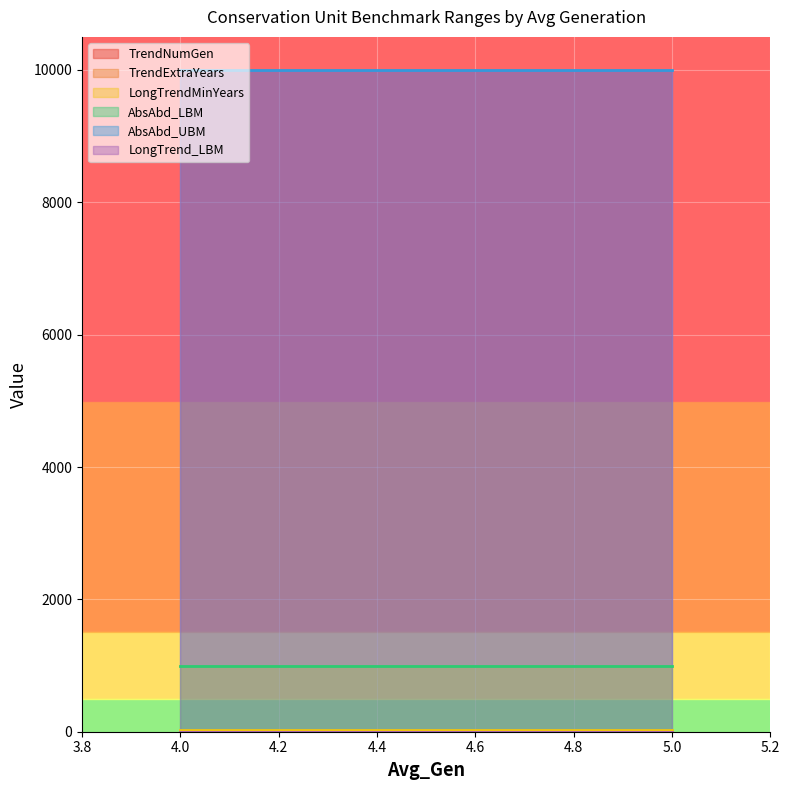

Reading left to right, what are all the values shown in this chart?

TrendNumGen: 3.0	3.0	3.0	3.0	3.0	3.0	3.0	3.0	3.0	3.0	3.0	3.0	3.0	3.0	3.0	3.0	3.0	3.0	3.0	3.0
TrendExtraYears: 0.0	0.0	0.0	0.0	0.0	0.0	0.0	0.0	0.0	0.0	0.0	0.0	0.0	0.0	0.0	0.0	0.0	0.0	0.0	0.0
LongTrendMinYears: 20.0	20.0	20.0	20.0	20.0	20.0	20.0	20.0	20.0	20.0	20.0	20.0	20.0	20.0	20.0	20.0	20.0	20.0	20.0	20.0
AbsAbd_LBM: 1000.0	1000.0	1000.0	1000.0	1000.0	1000.0	1000.0	1000.0	1000.0	1000.0	1000.0	1000.0	1000.0	1000.0	1000.0	1000.0	1000.0	1000.0	1000.0	1000.0
AbsAbd_UBM: 10000.0	10000.0	10000.0	10000.0	10000.0	10000.0	10000.0	10000.0	10000.0	10000.0	10000.0	10000.0	10000.0	10000.0	10000.0	10000.0	10000.0	10000.0	10000.0	10000.0
LongTrend_LBM: 0.5	0.5	0.5	0.5	0.5	0.5	0.5	0.5	0.5	0.5	0.5	0.5	0.5	0.5	0.5	0.5	0.5	0.5	0.5	0.5